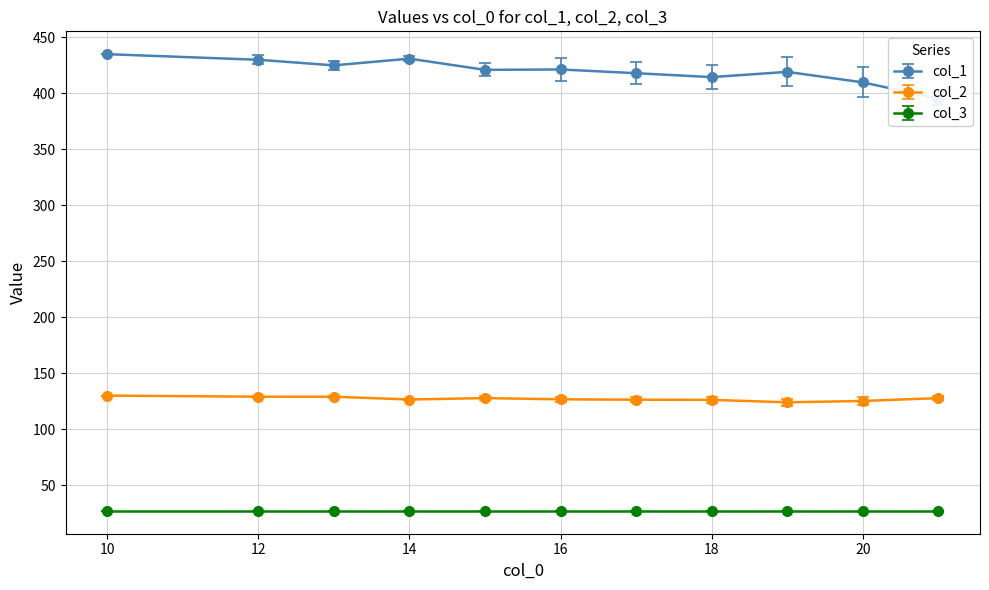

Which series has the largest total across all categories?

col_1